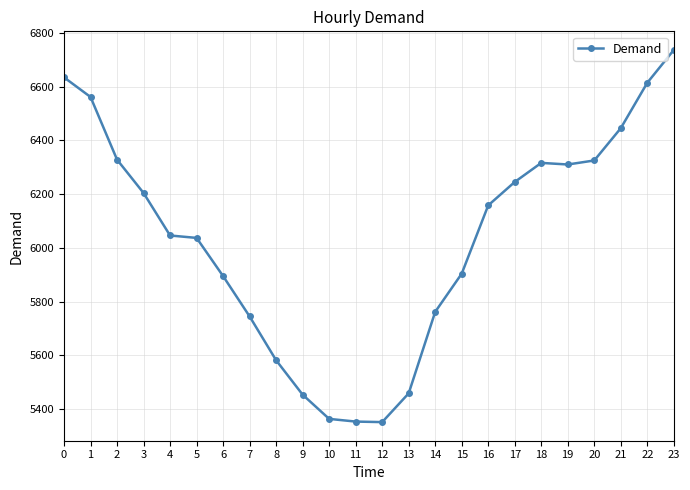

What is the minimum value shown in the chart?

5352